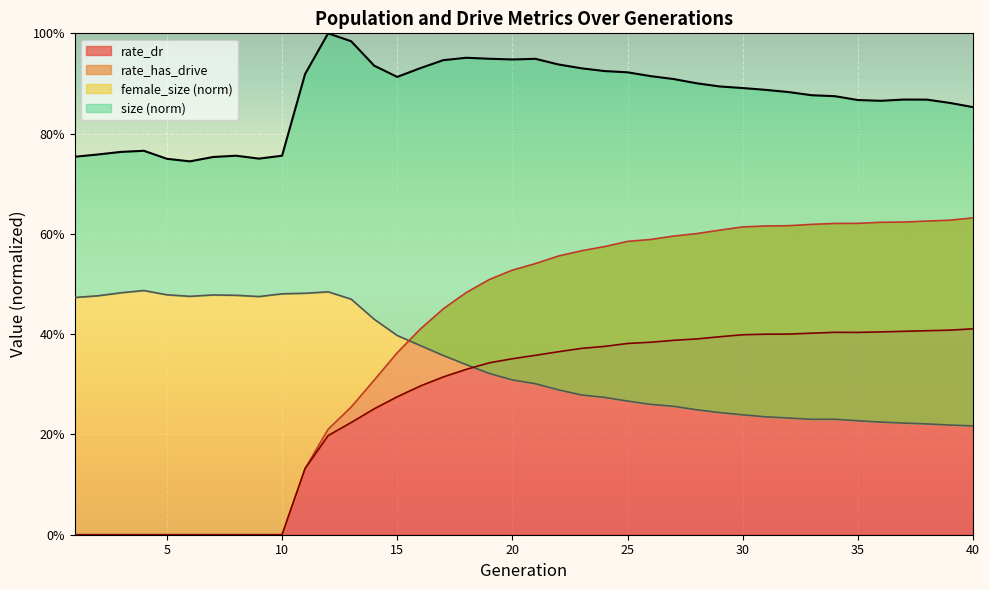

The size series shows 0.9 at 36. True or false?

True